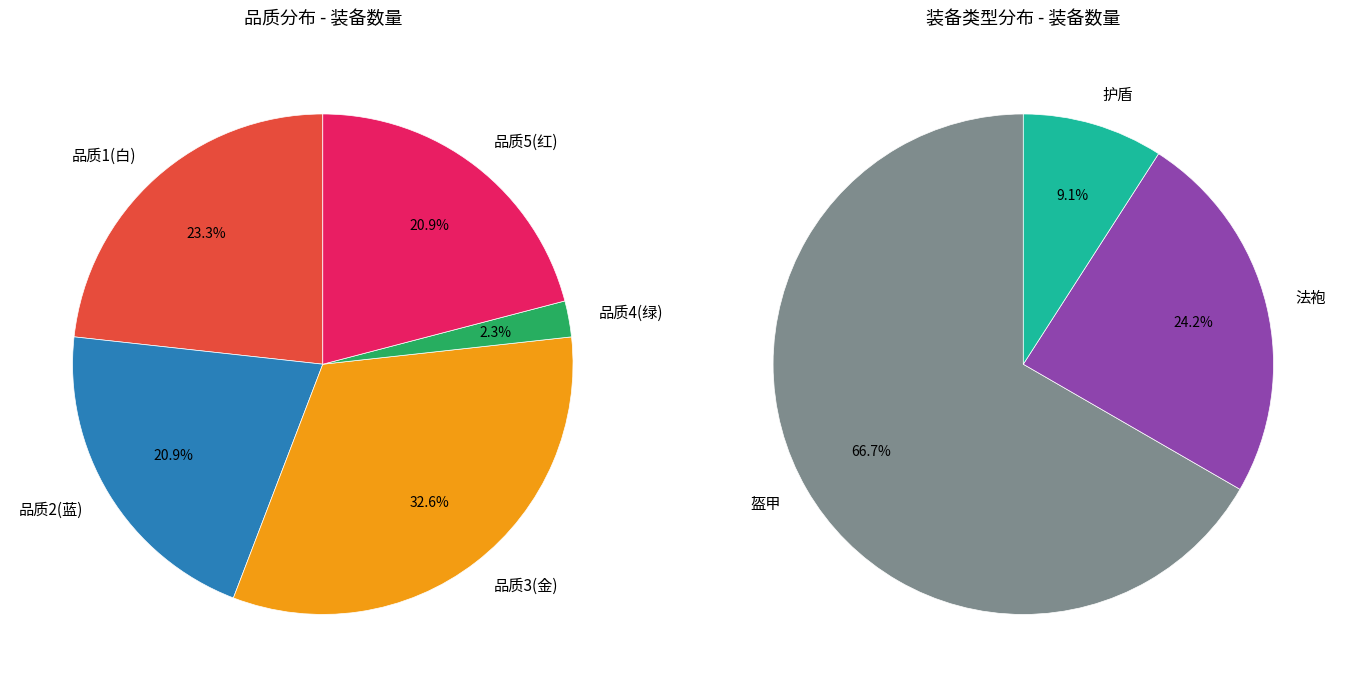

Do 23 and 20 together represent more than half of the pie?

No